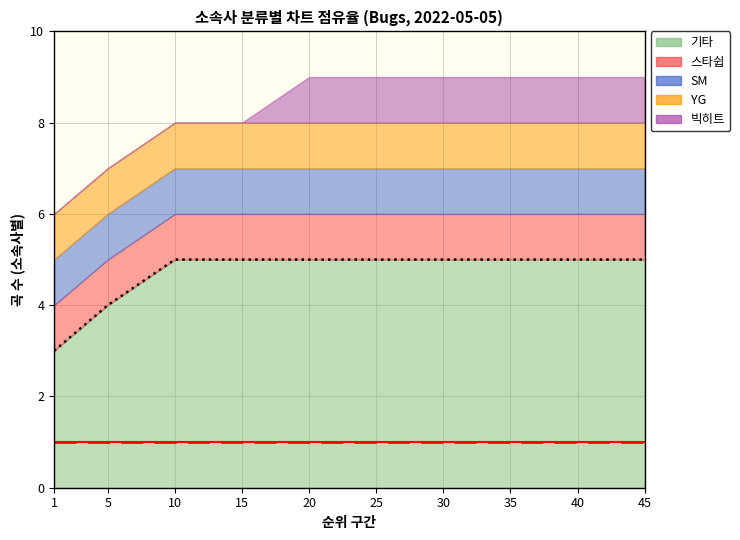

At which category does the chart reach its peak across all series?

10